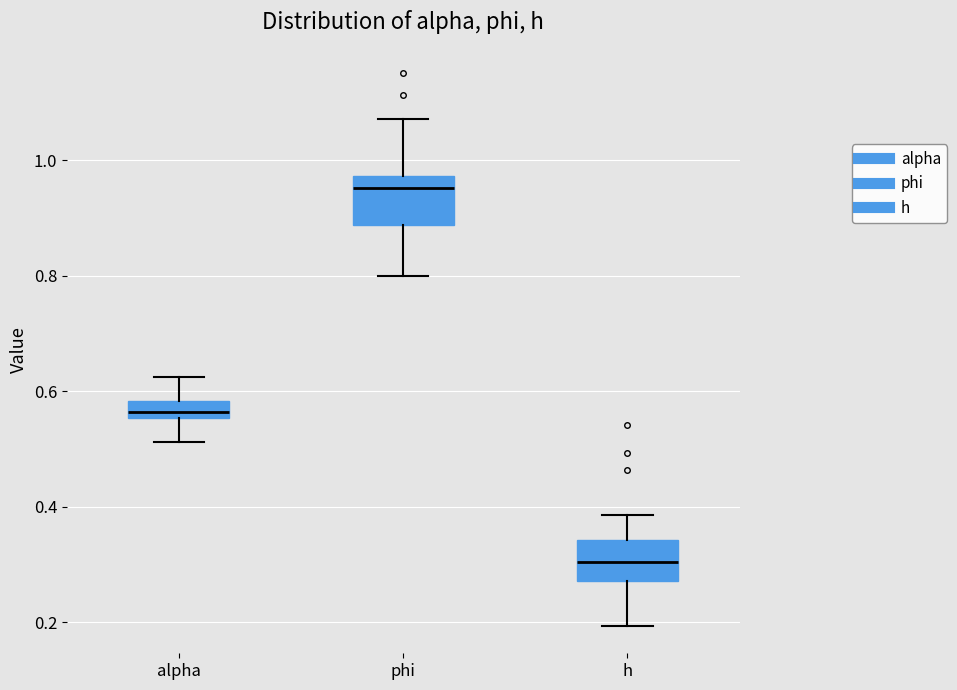

Which box has the highest median line?

phi